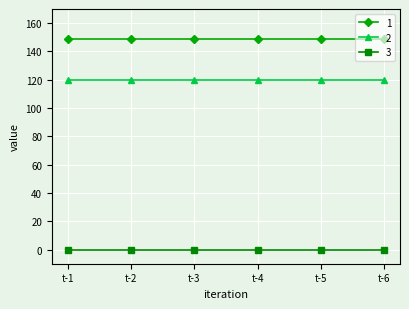

What is the average value of the 2 series?

120